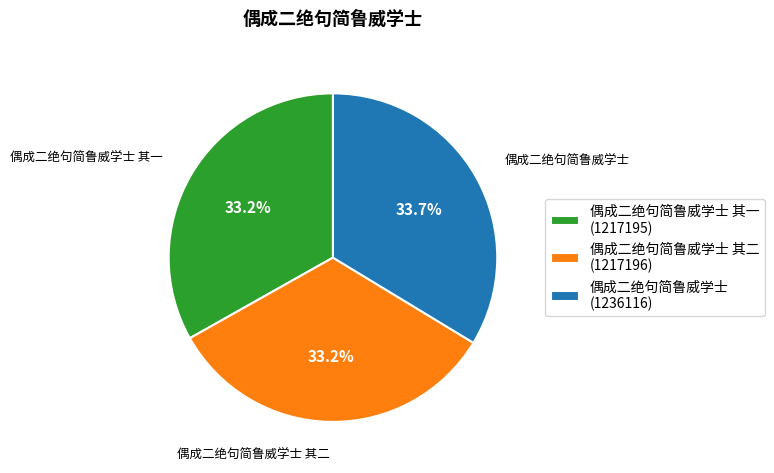

How many segments does this pie chart have?

3